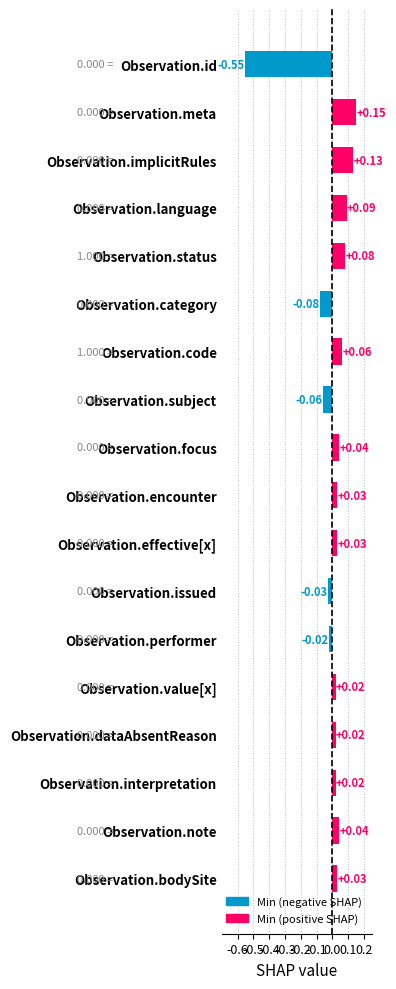

What is the difference between the maximum and minimum values?

0.7